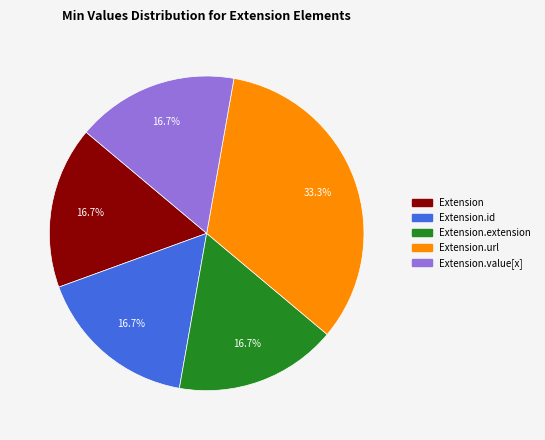

Is there a majority slice in this chart?

No